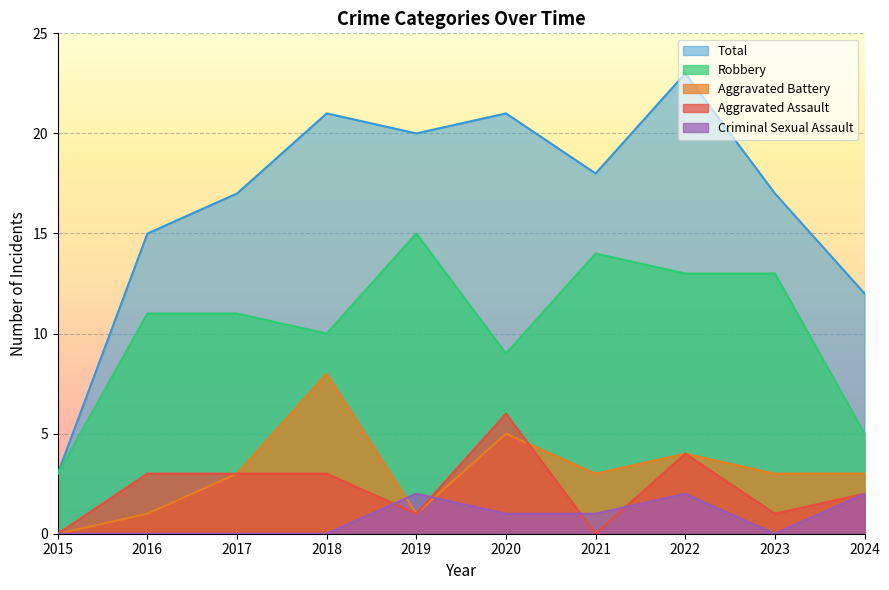

How many categories are shown in the chart?

10